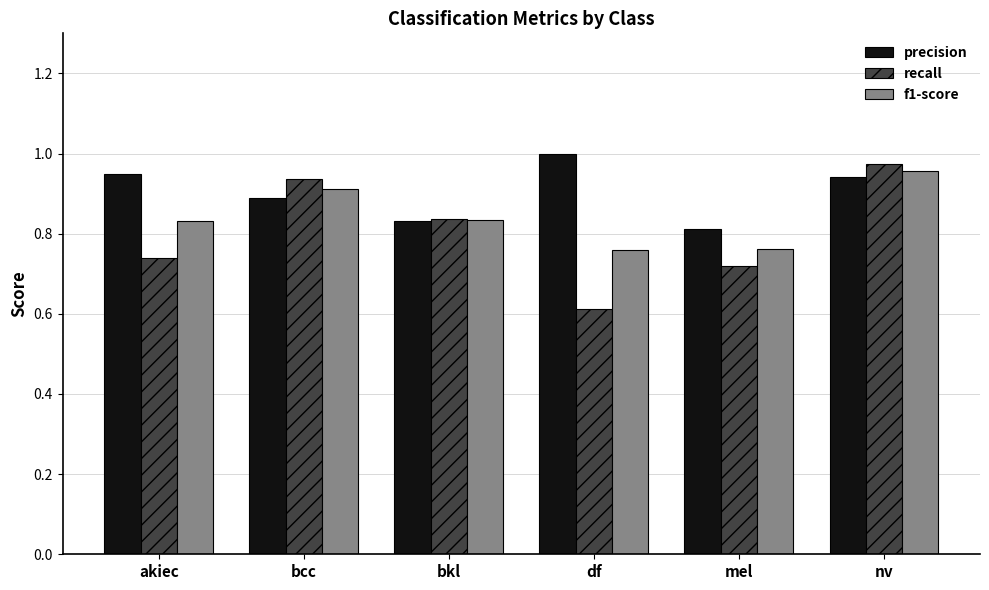

Which category has the highest value in the f1-score series?

nv